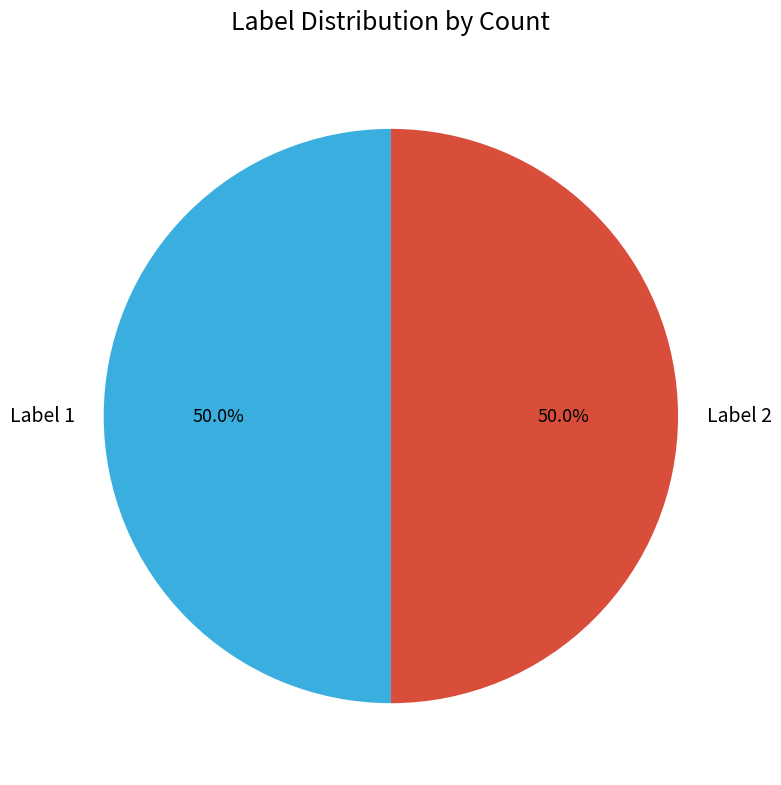

What is the ratio of the value at Label 2 to the value at Label 1?

1.0